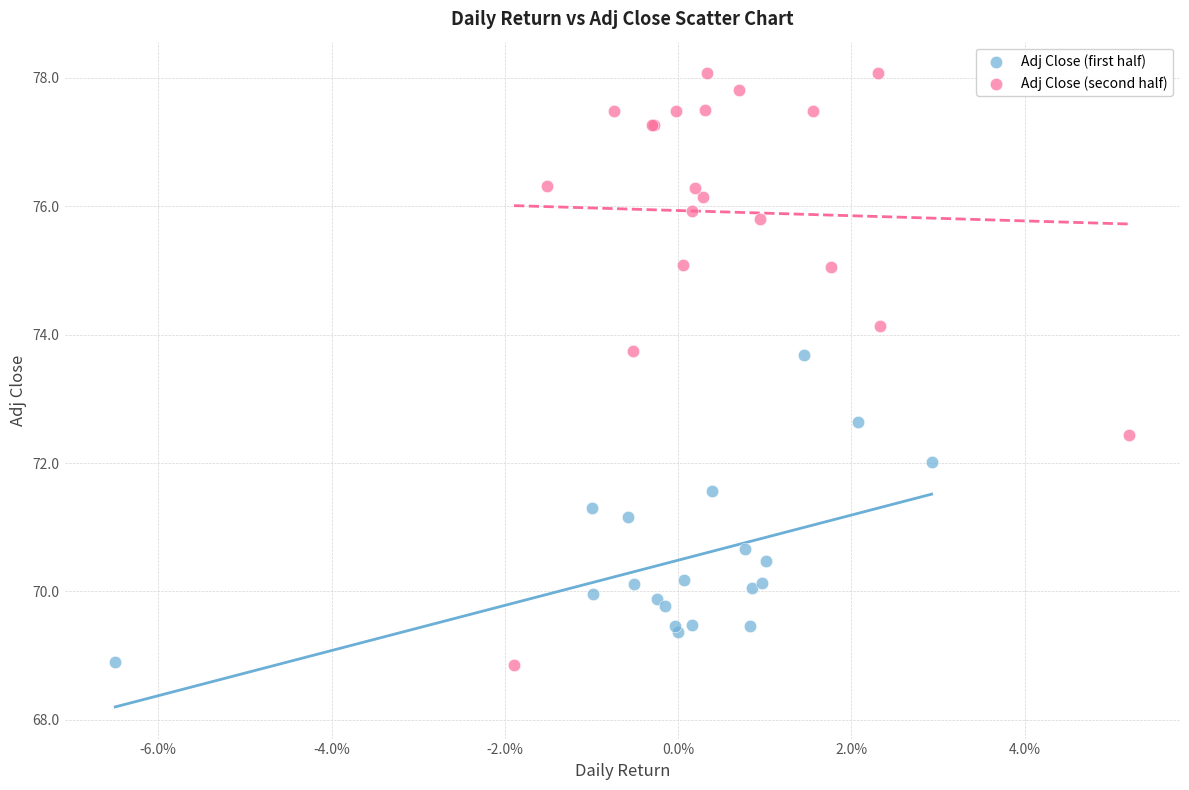

What are all the series names shown in the legend?

Adj Close (first half), Adj Close (second half)